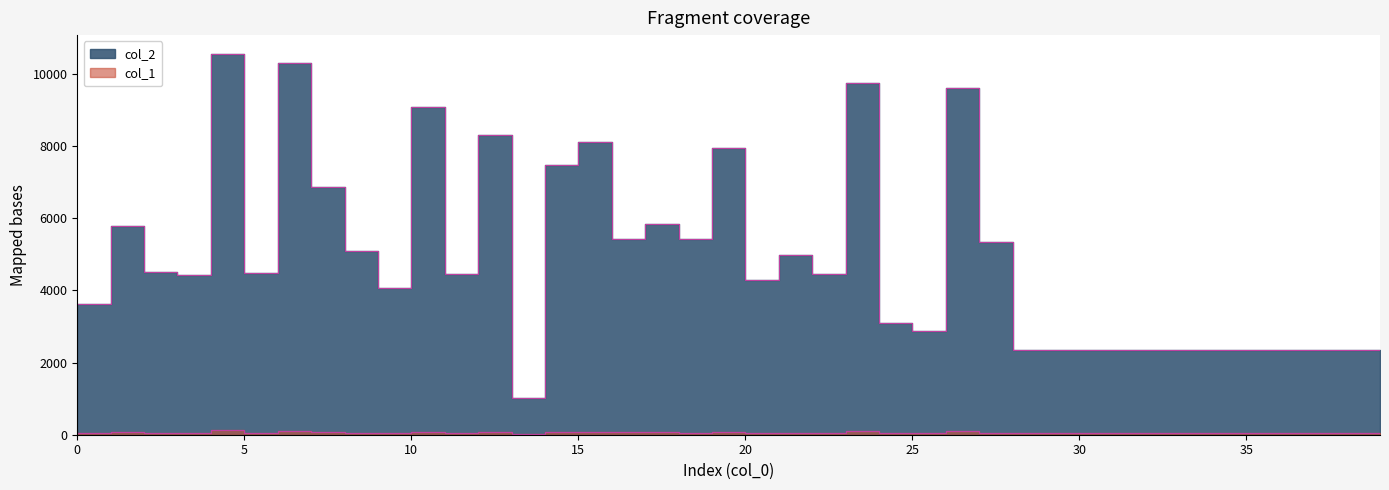

Reading left to right, list all the values displayed in this chart.

col_2: 3612	5783	4497	4430	10548	4494	10307	6867	5093	4063	9083	4448	8294	1008	7487	8103	5428	5835	5431	7960	4301	4983	4463	9756	3088	2878	9608	5335	2352	2352	2352	2352	2352	2352	2352	2352	2352	2352	2352	2352
col_1: 48	74	56	48	118	48	92	70	53	45	84	53	84	18	74	78	68	72	54	81	46	39	41	93	37	36	102	53	42	42	42	42	42	42	42	42	42	42	42	42